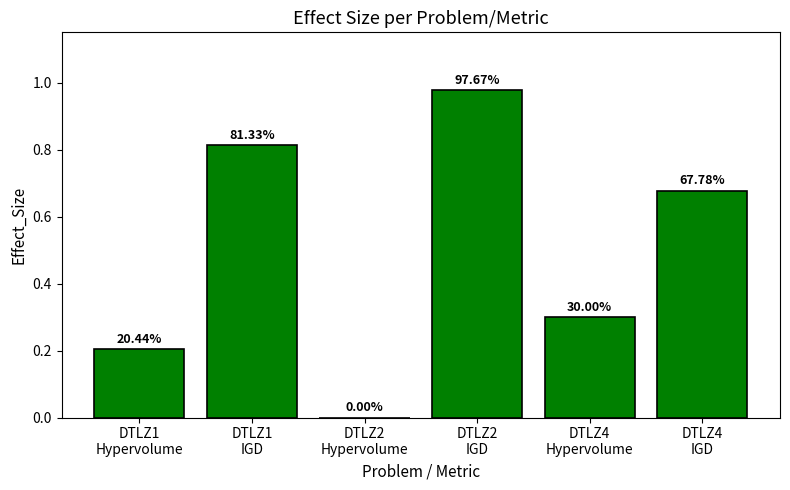

What is the label of the 3rd bar from the left?

DTLZ2
Hypervolume